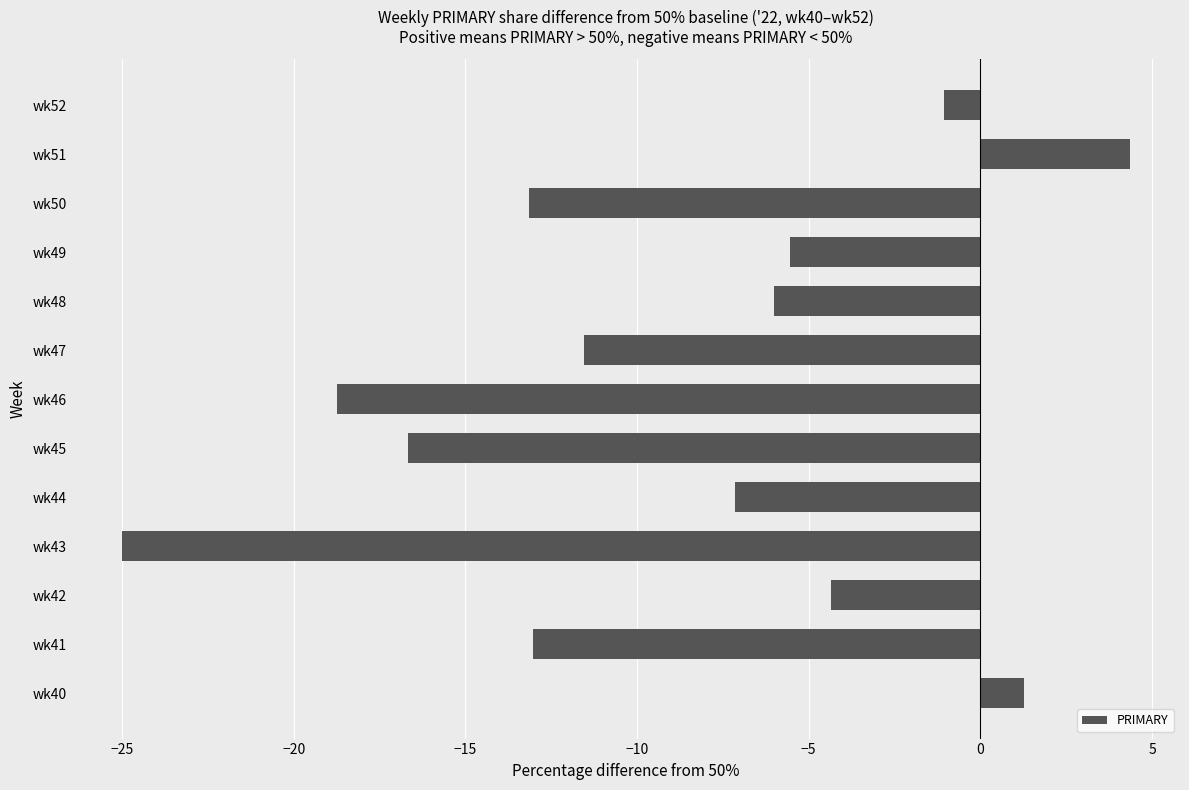

What value does the data have at wk45?

-16.7